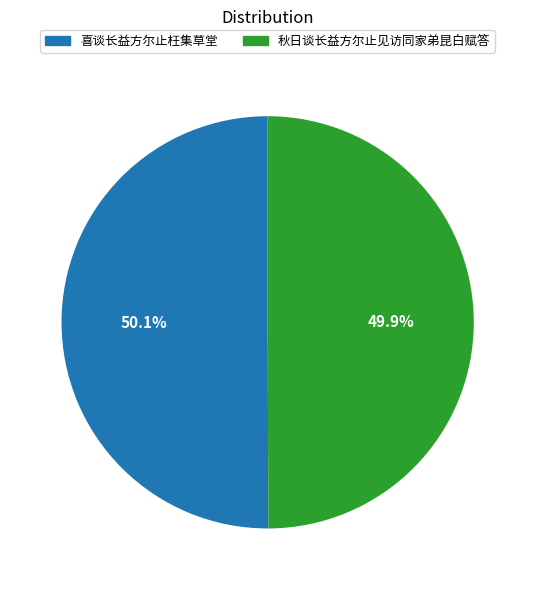

How many slices are in this pie chart?

2